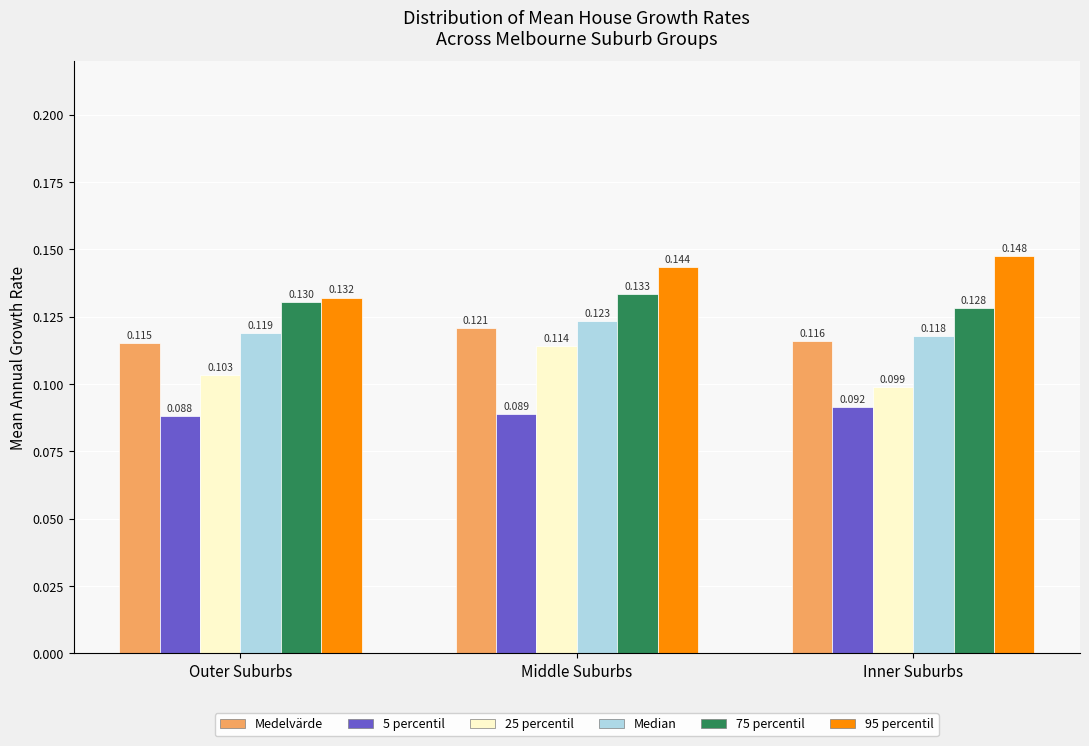

At which category is the sum across all series the highest?

Middle Suburbs